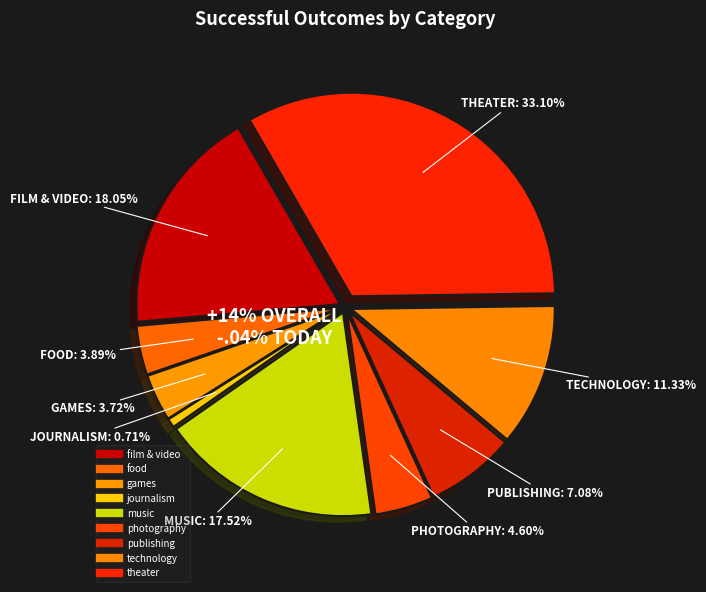

Is there any slice that represents more than half of the pie?

No